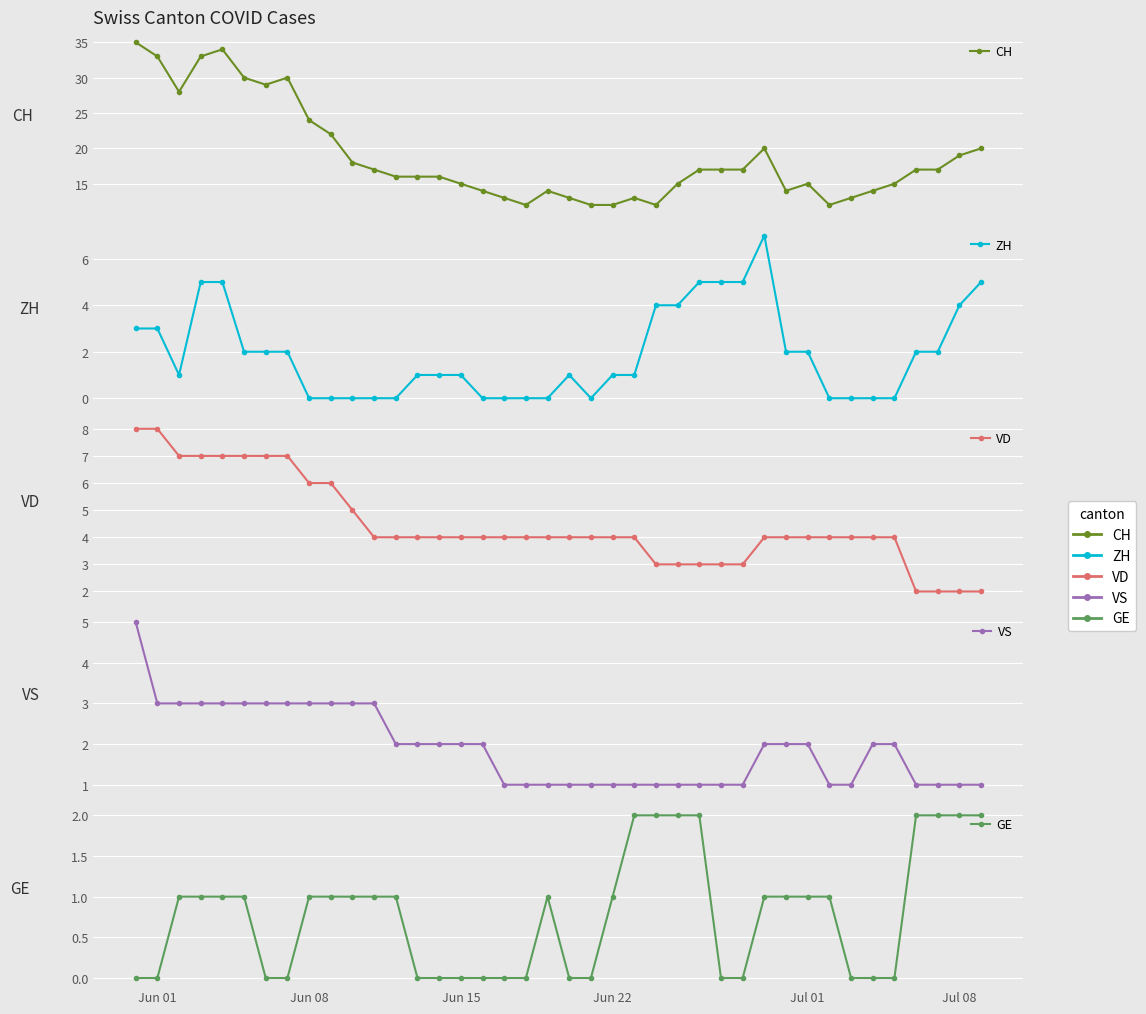

True or false: GE has more than 2 interior local peaks.

False